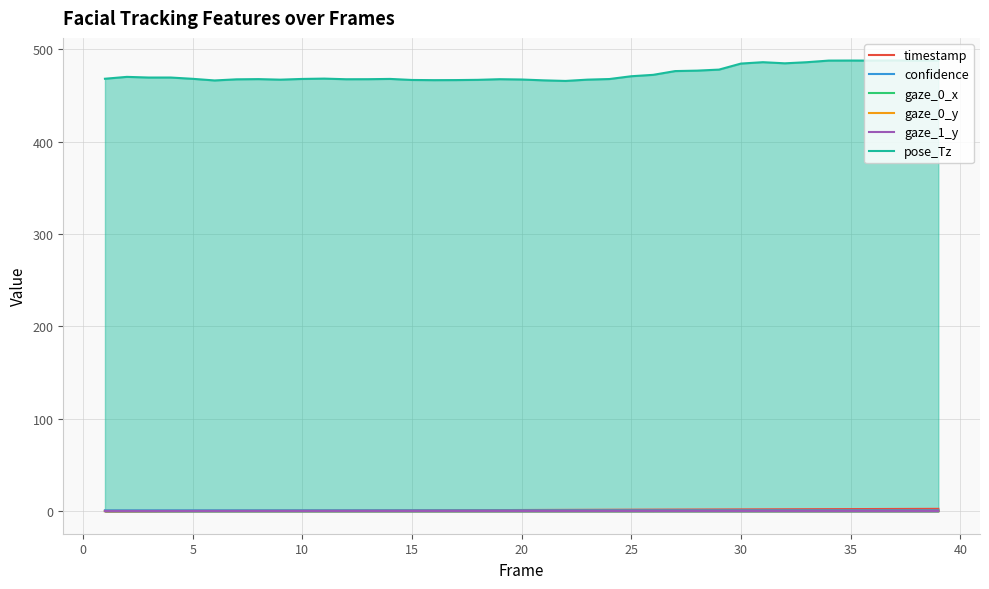

Which series has the largest range (max minus min)?

pose_Tz